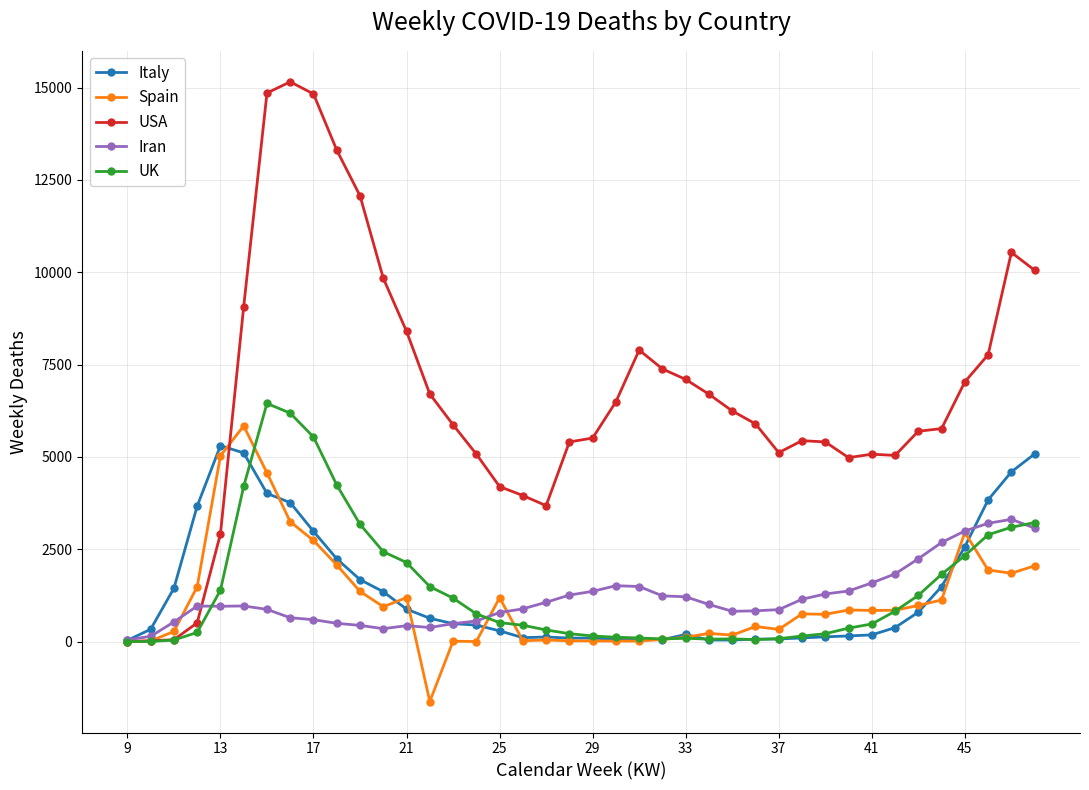

True or false: Iran has more than 1 interior local peaks.

True